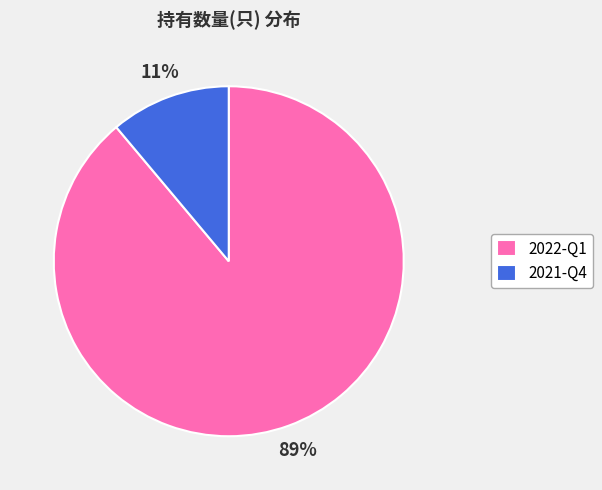

To the nearest percent, what is the difference between the 2021-Q4 and 2022-Q1 slice percentages?

78%